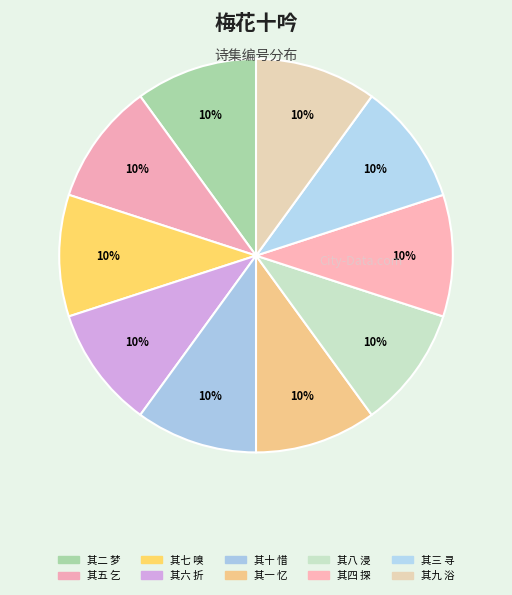

How many slices are in this pie chart?

10